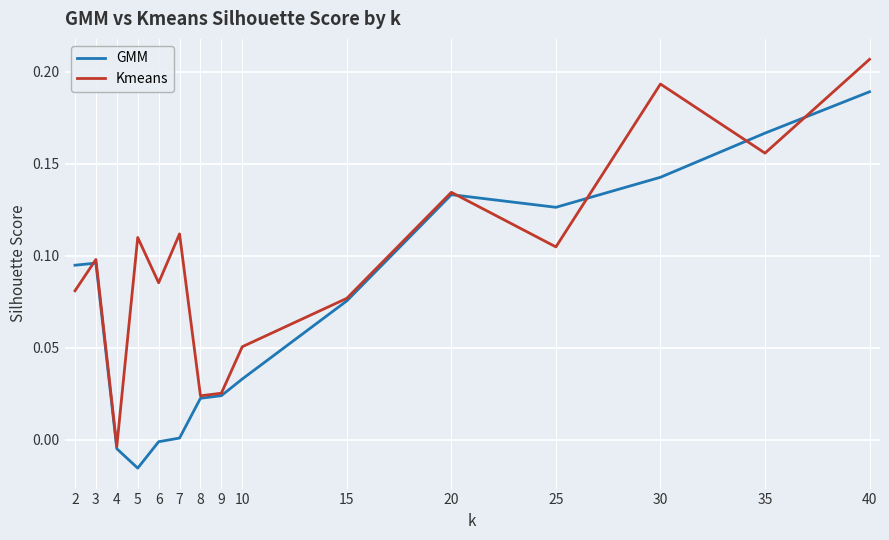

List the series in order of their peak value, highest first.

Kmeans, GMM